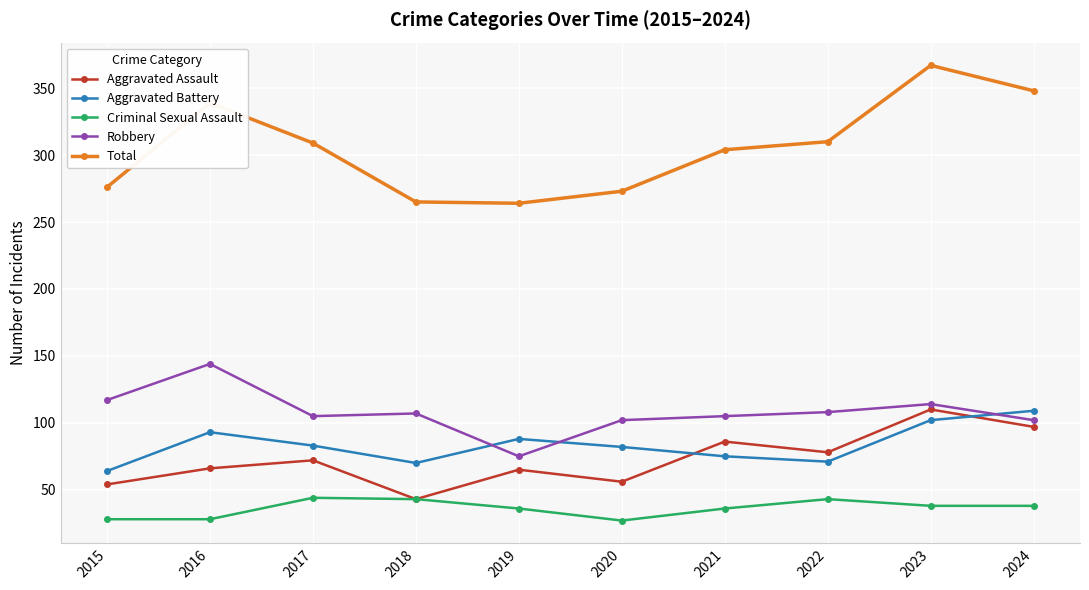

How many lines are shown in the chart?

5